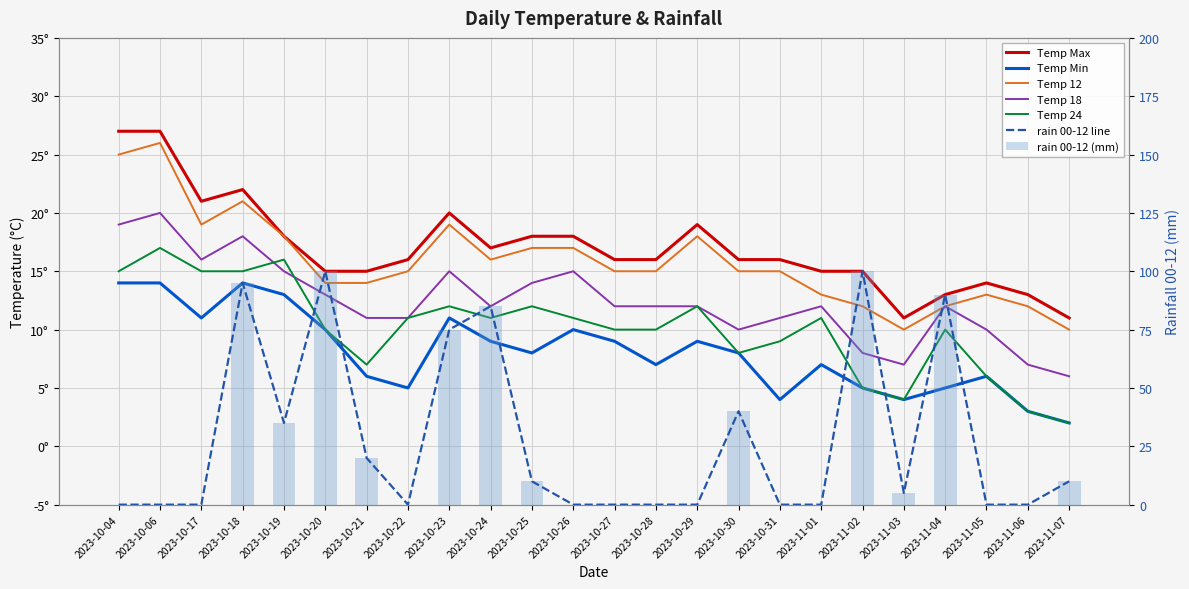

Which category has the highest value in the temp_min series?

2023-10-04